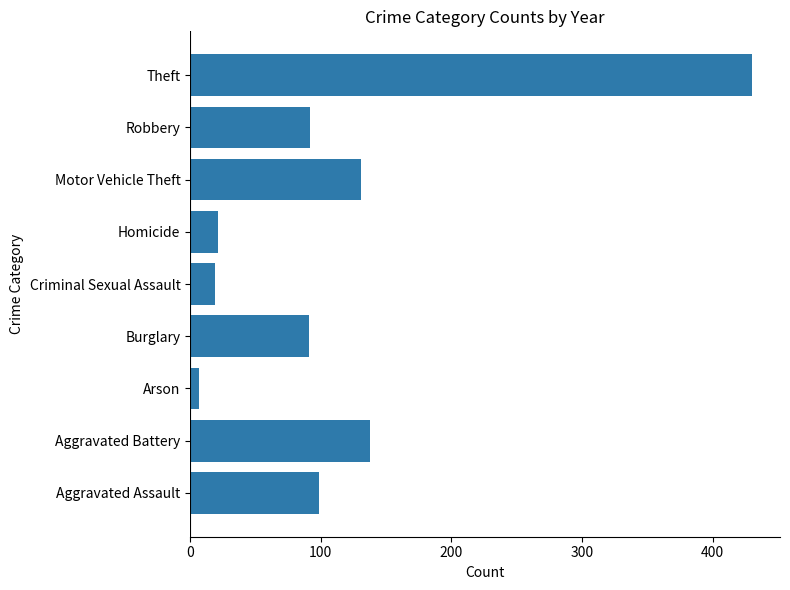

How many bars are there in total?

9